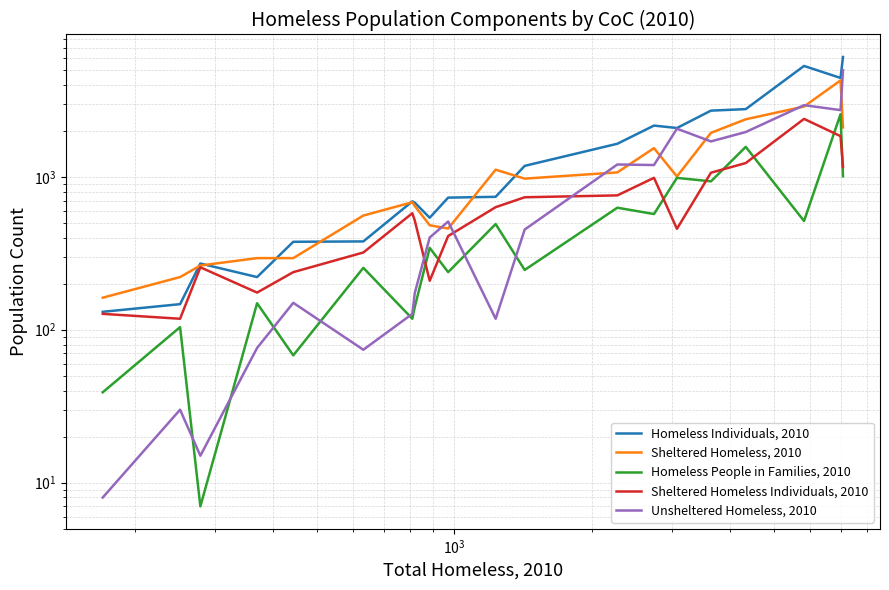

Rank the series by their maximum value, from highest to lowest.

Homeless Individuals, 2010, Unsheltered Homeless, 2010, Sheltered Homeless, 2010, Homeless People in Families, 2010, Sheltered Homeless Individuals, 2010